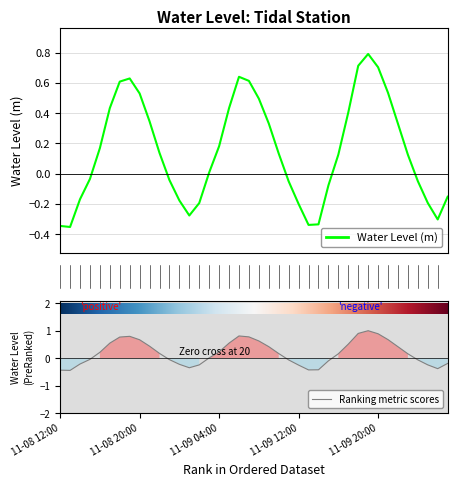

What is the difference between the maximum and minimum values?

1.4